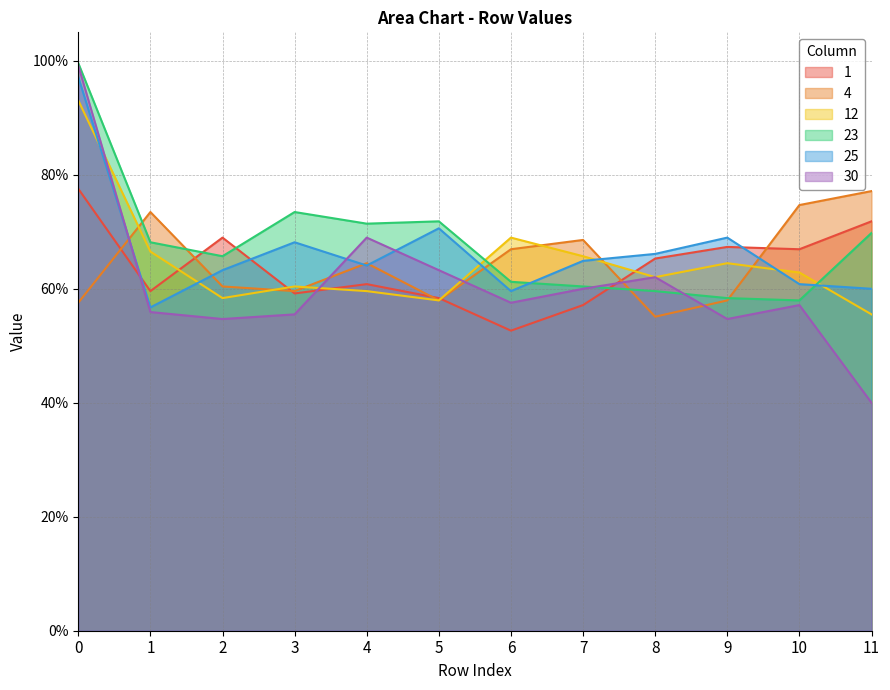

The value of 30 at 8 is 1.0. True or false?

False